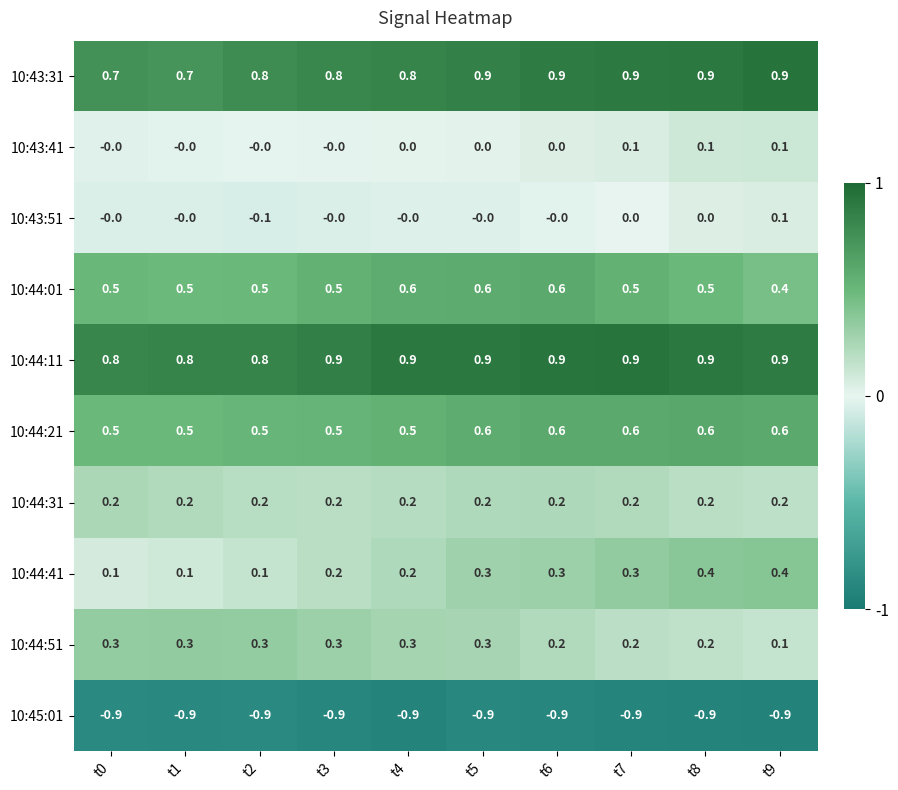

How many 10:44:01 values are between 0 and 1?

10